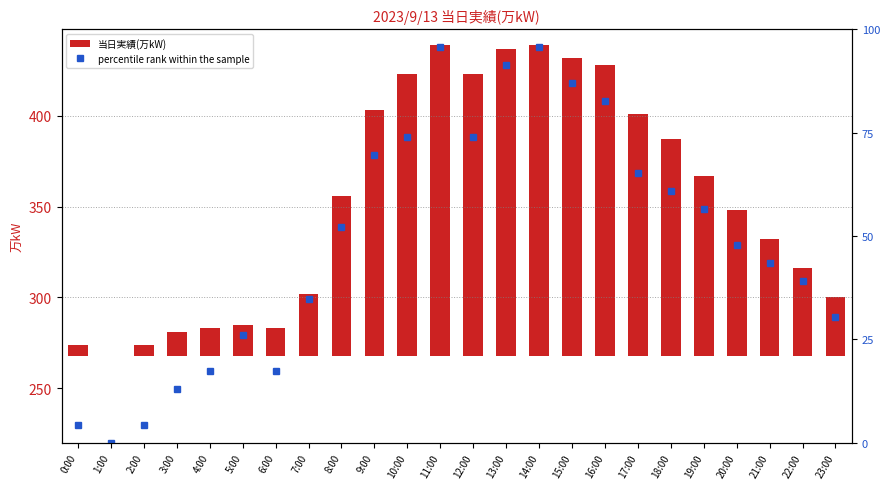

Are the bars horizontal?

No